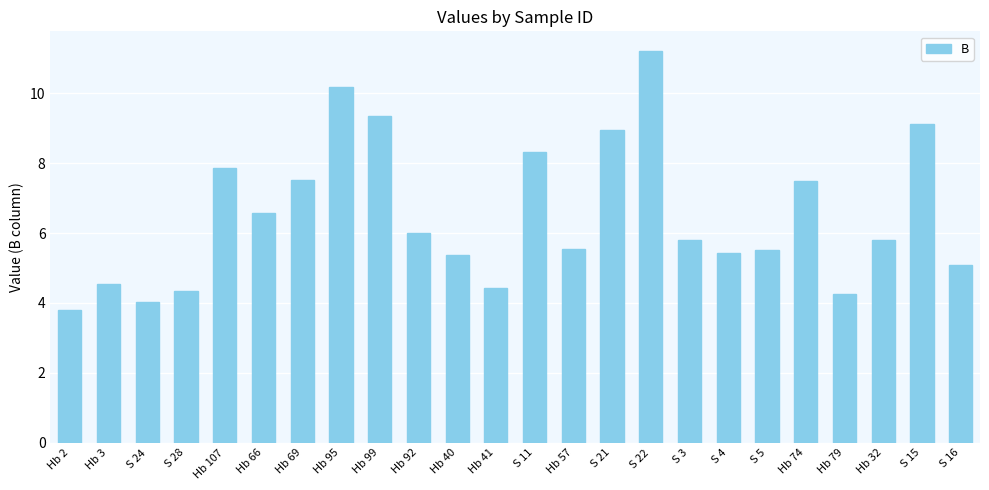

What is the ratio of the value at Hb 41 to the value at Hb 3?

1.0